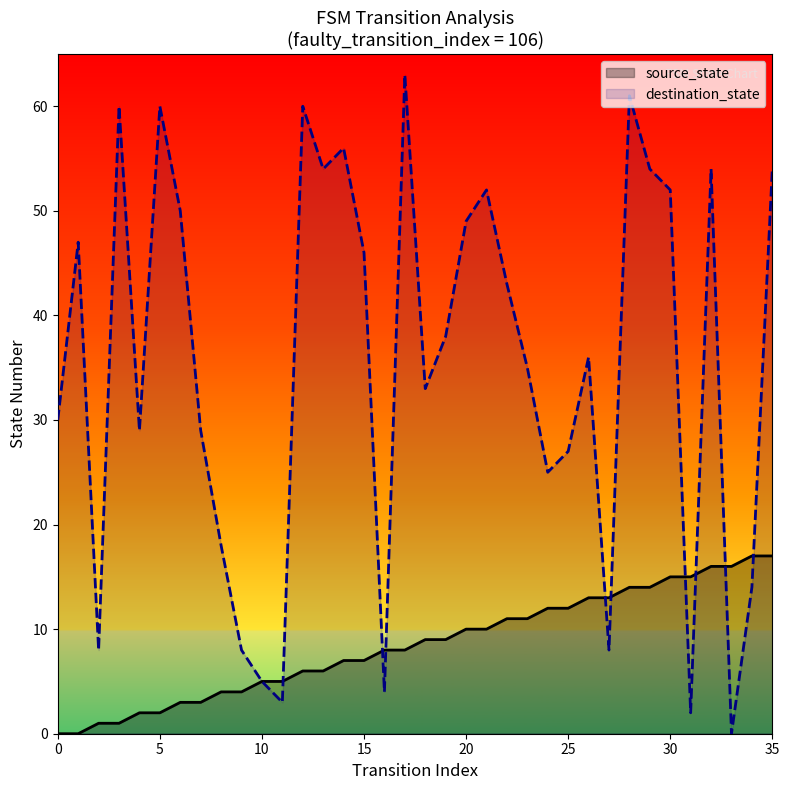

Between 14 and 35, which series saw the biggest shift?

source_state